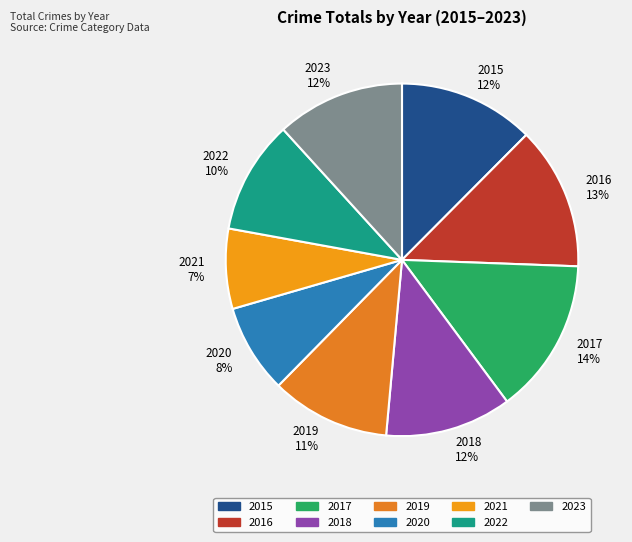

To the nearest percent, what portion does 2023 represent?

12%